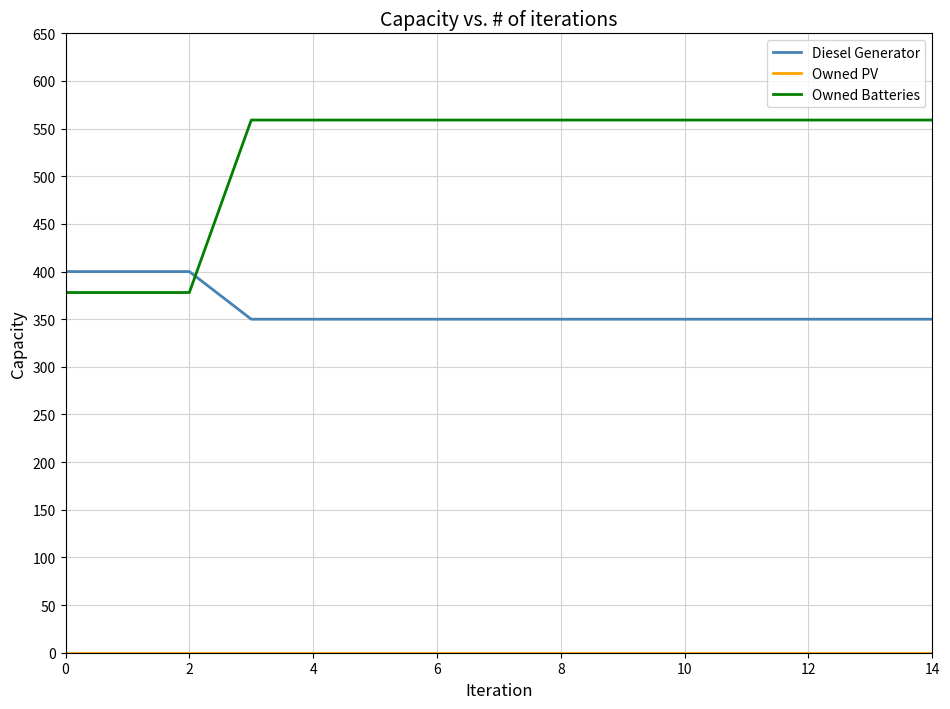

Which series has the widest spread of values?

Owned Batteries